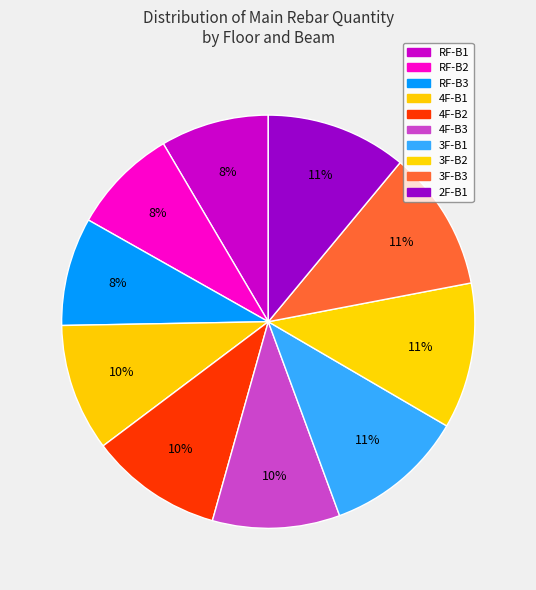

How much of the chart is everything except 4F-B1?

90.0%